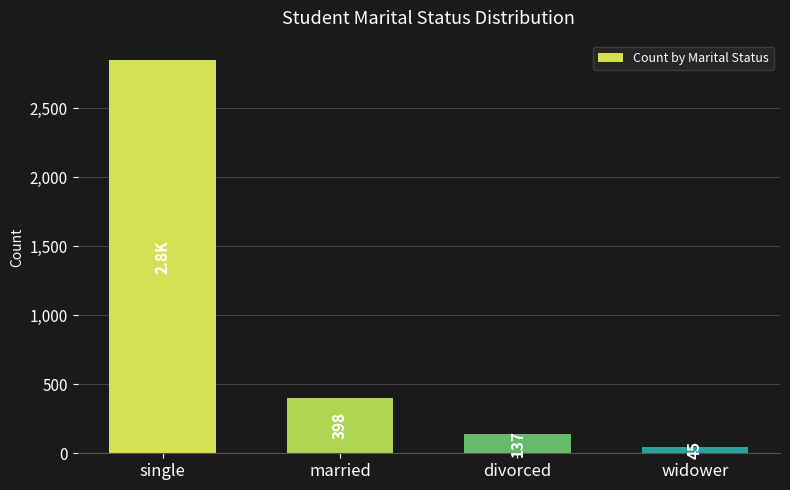

Does the chart contain stacked bars?

No